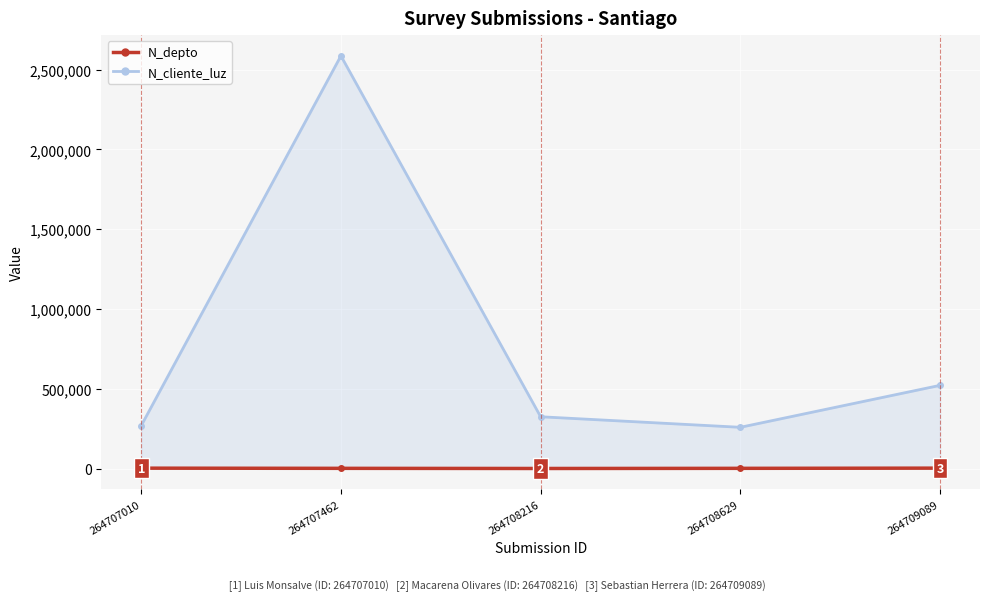

What is the highest value of the N_cliente_luz series?

2586314